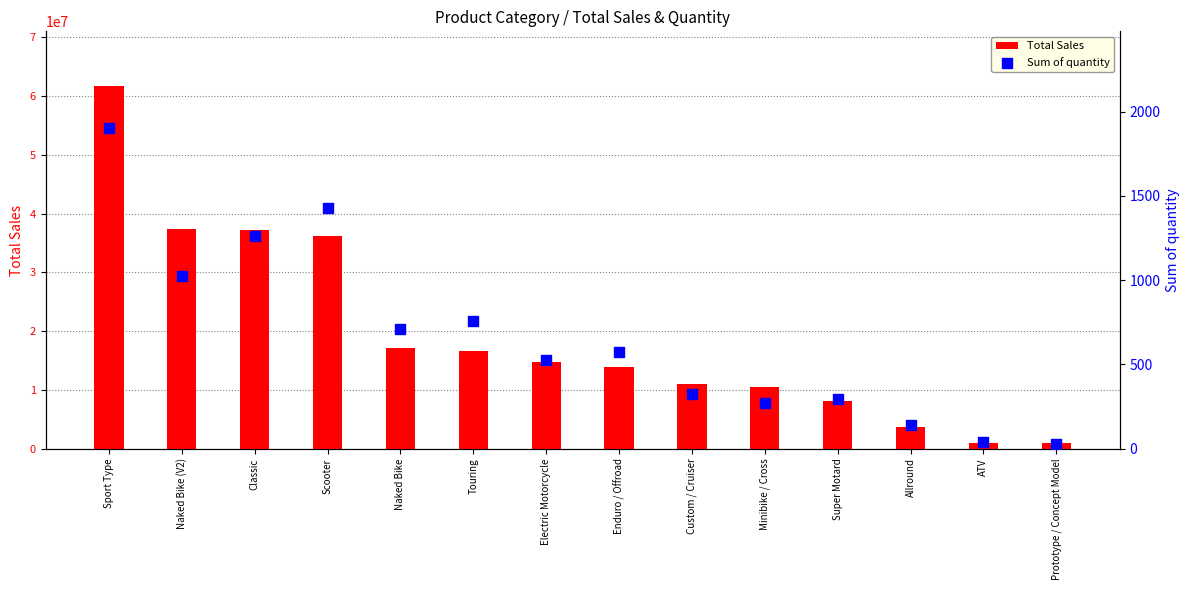

Which series has the widest spread of Y values?

Total Sales